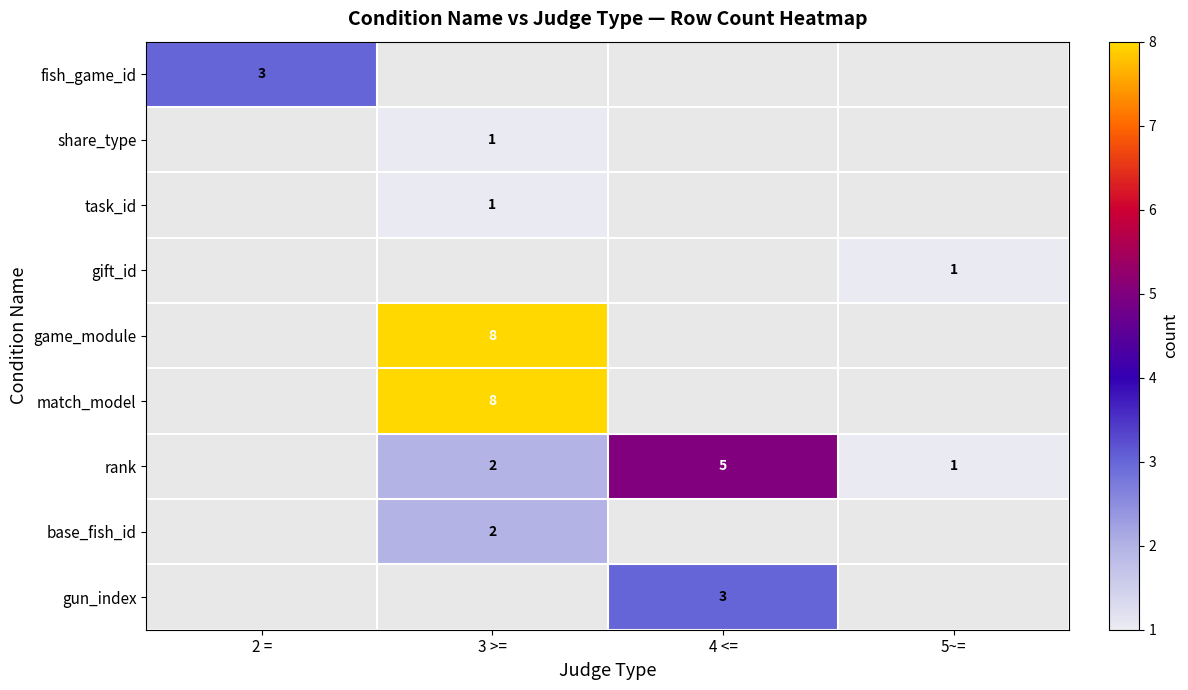

What is the smallest value displayed?

1.0